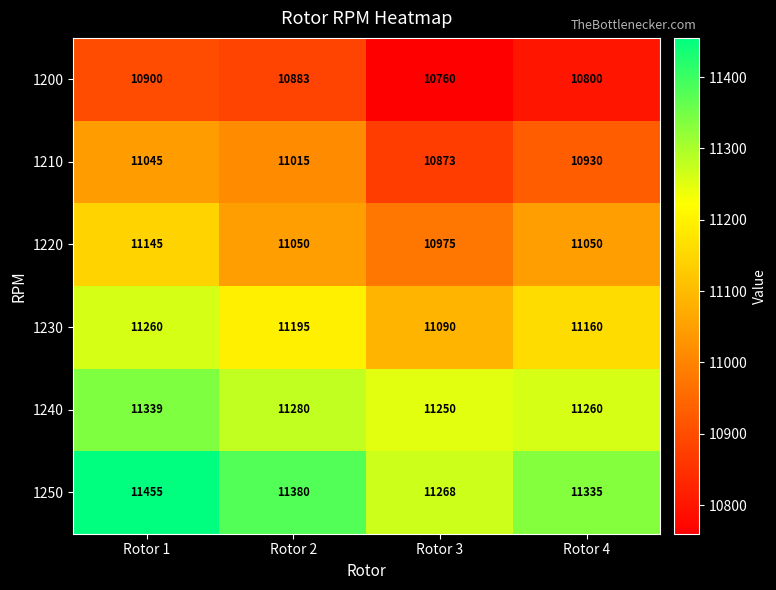

At Rotor 4, list the series in order from largest to smallest.

1250, 1240, 1230, 1220, 1210, 1200